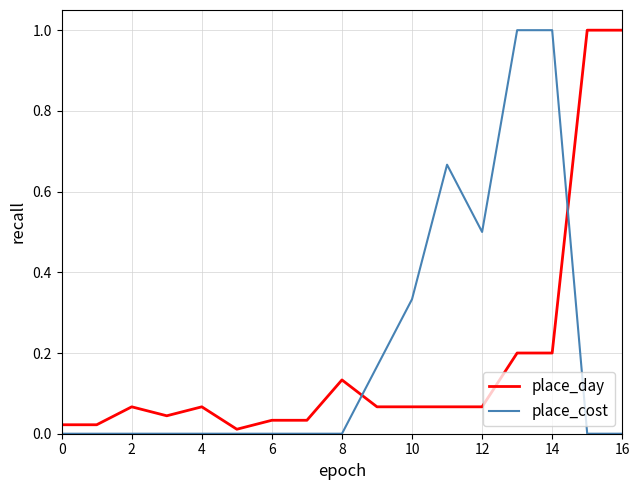

What is the greatest value displayed?

1.0